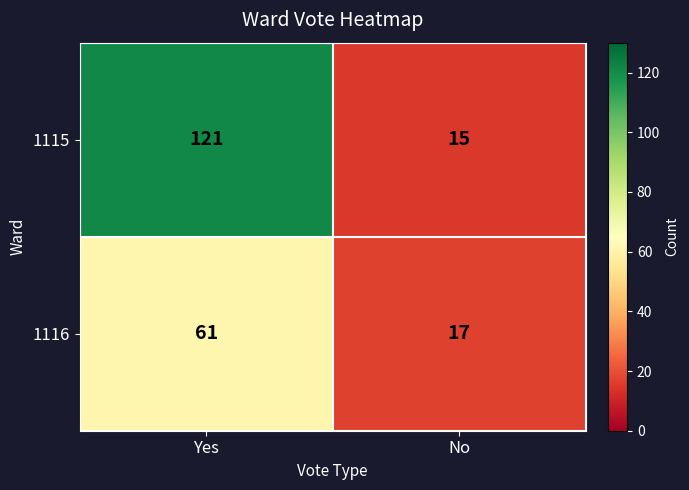

What is the smallest value displayed?

15